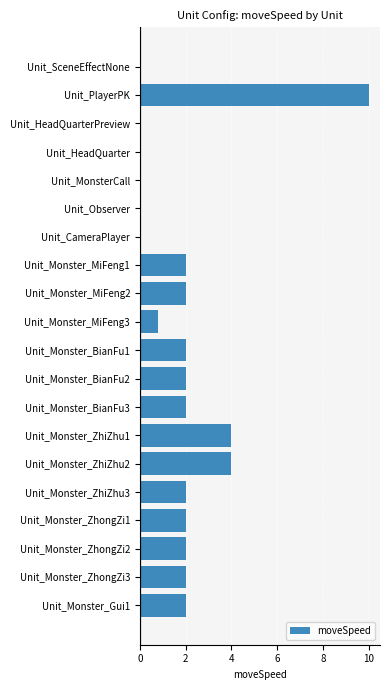

Is it true that the value at Unit_Monster_MiFeng2 is 2.0?

True